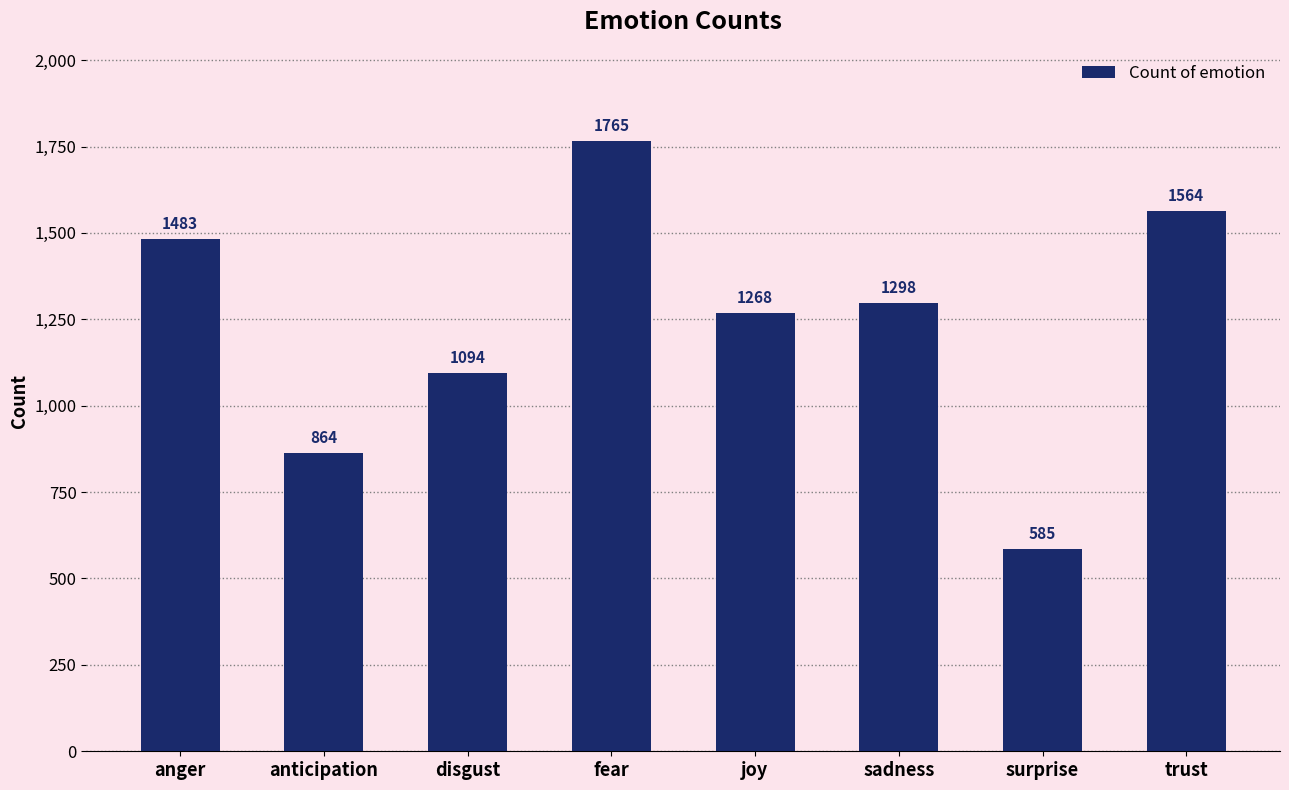

Which category has the highest value across all series?

fear